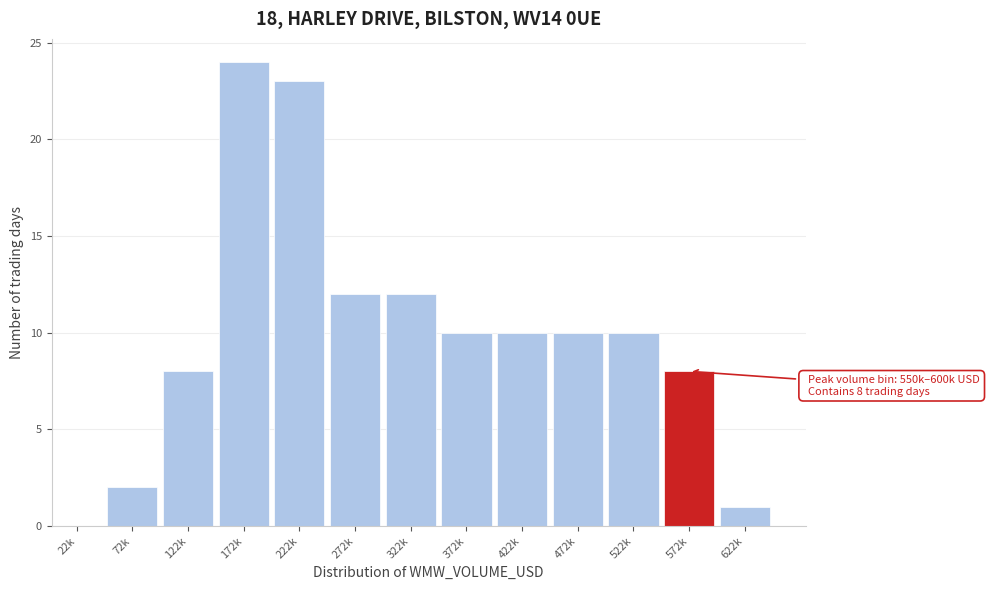

Reading right to left, list all the values displayed in this chart.

622k=1	572k=8	522k=10	472k=10	422k=10	372k=10	322k=12	272k=12	222k=23	172k=24	122k=8	72k=2	22k=0